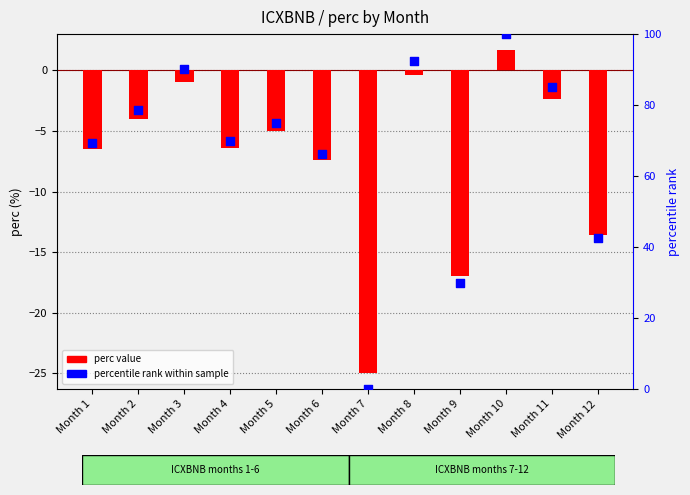

Which series has the widest spread of Y values?

percentile rank within sample